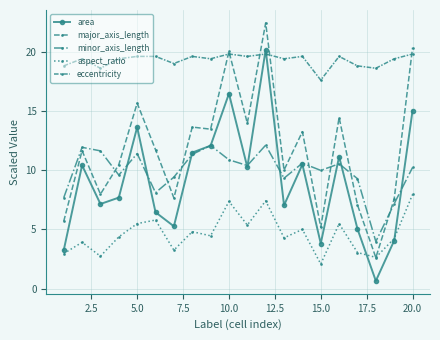

Does the chart have visible grid lines?

Yes